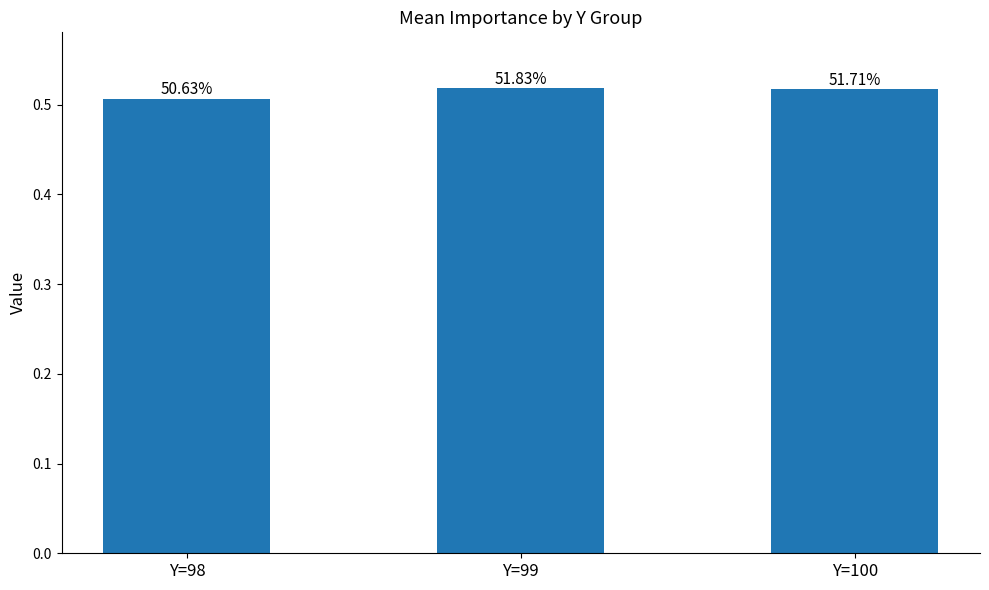

What is the average value?

0.5